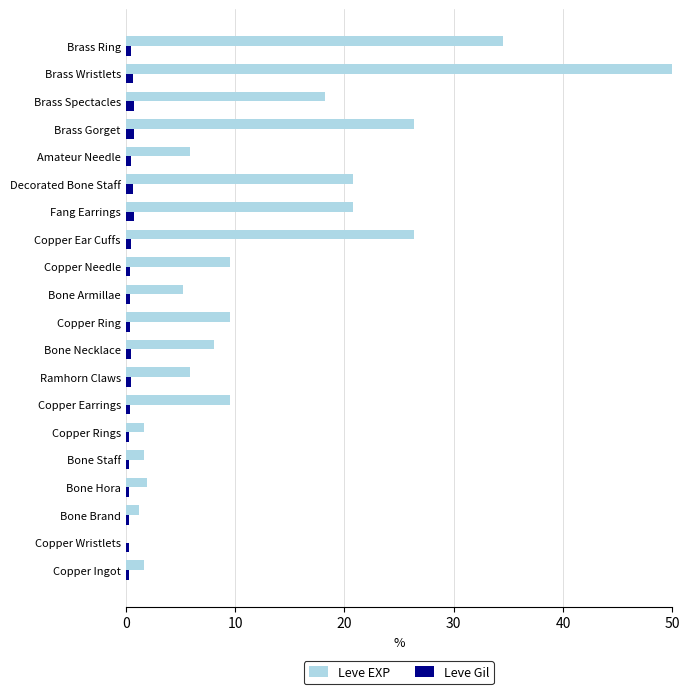

The value of Leve EXP at Amateur Needle is 8.0. True or false?

False